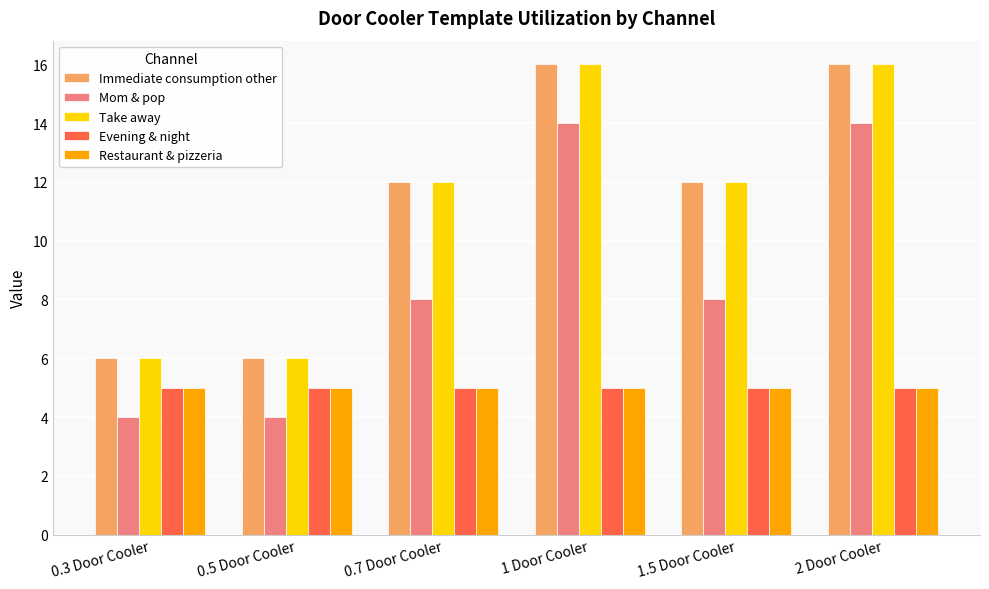

What is the difference between the maximum and second lowest values in the Mom & pop series?

10